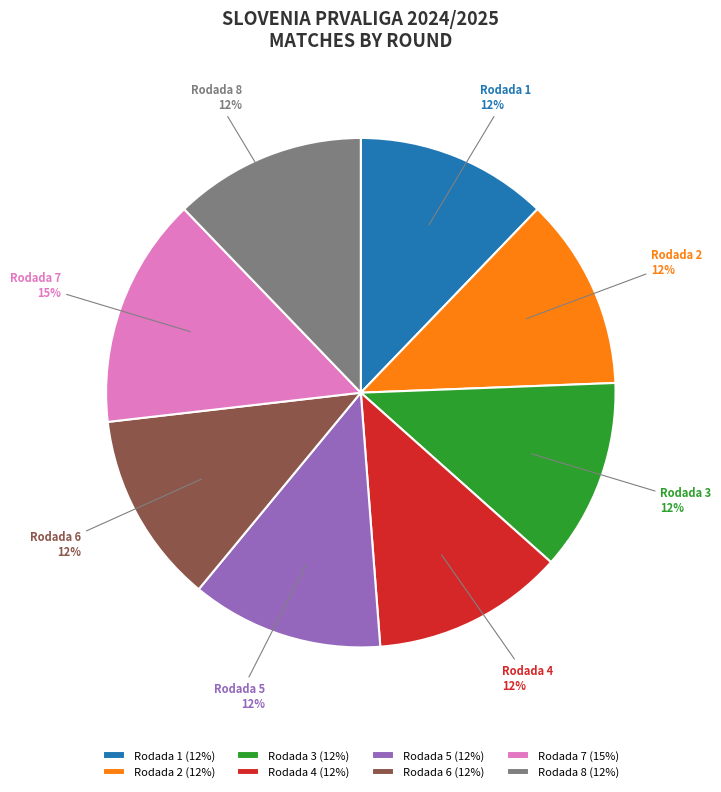

To the nearest percent, what is the average slice percentage?

12%